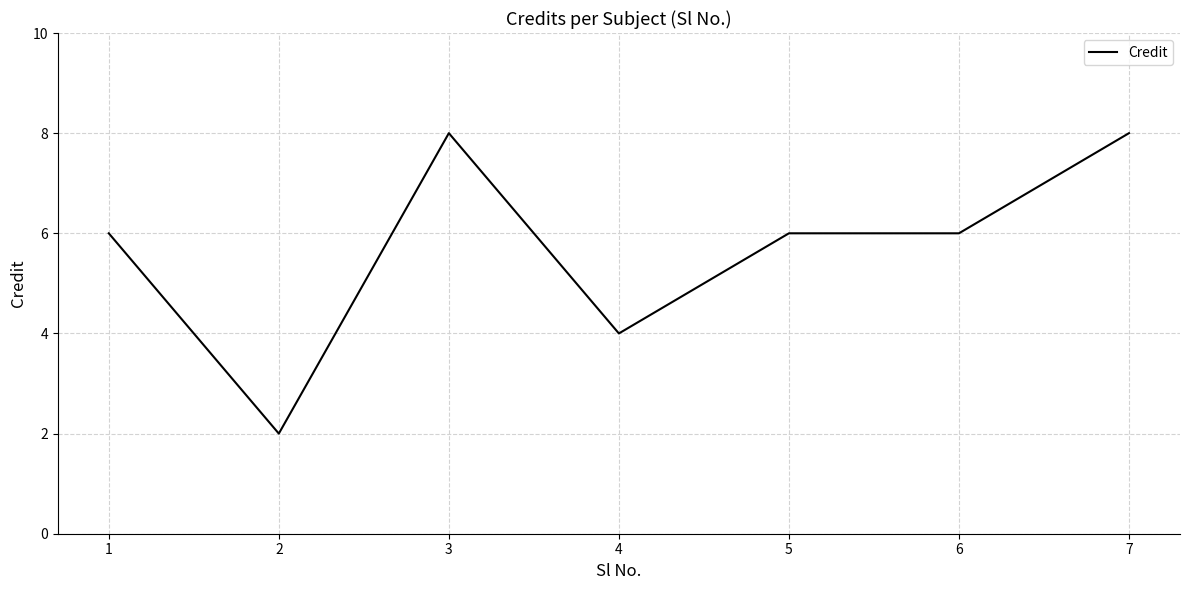

How many categories are shown in the chart?

7